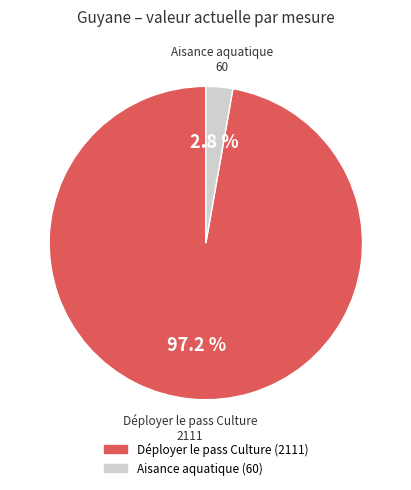

Is there any slice that represents more than half of the pie?

Yes